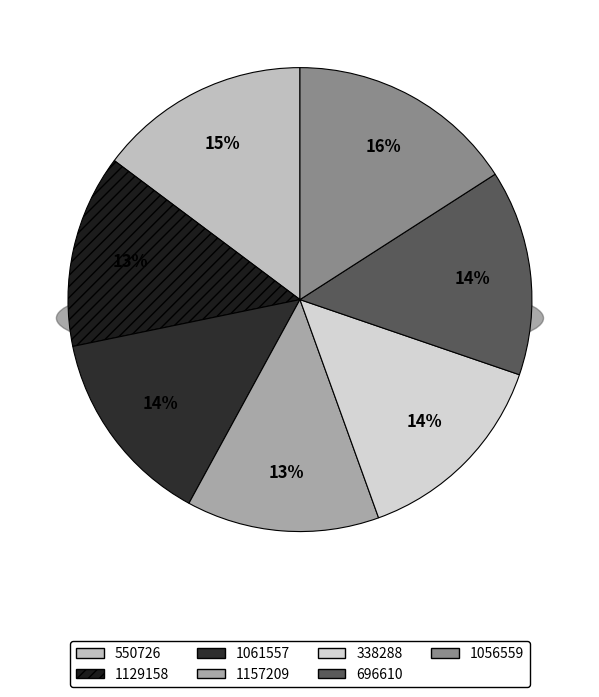

Which category has the smallest portion of the pie?

1157209